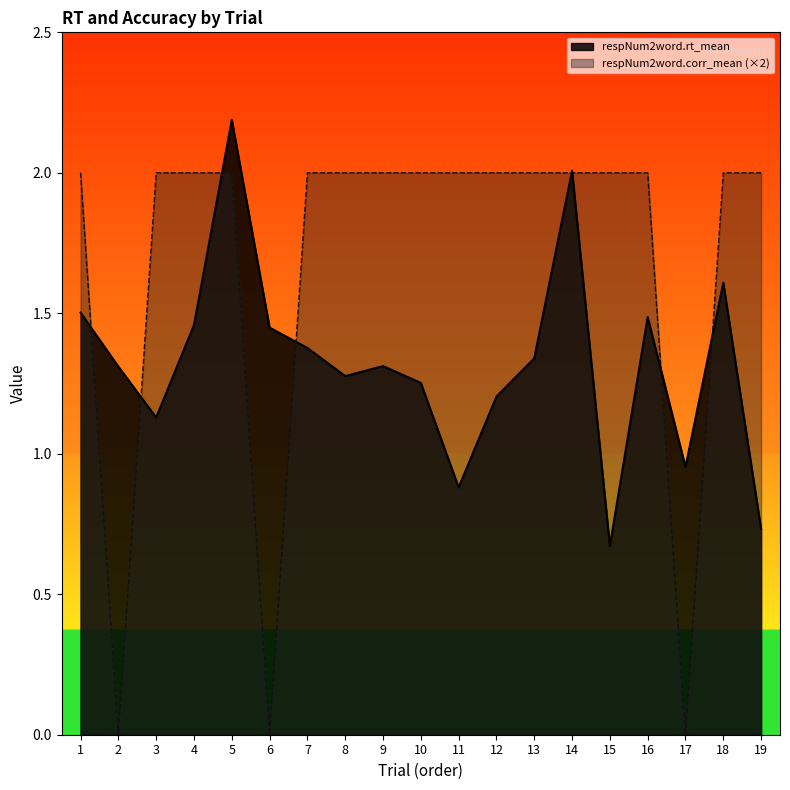

The value of respNum2word.corr_mean at 18 is 0.6. True or false?

False